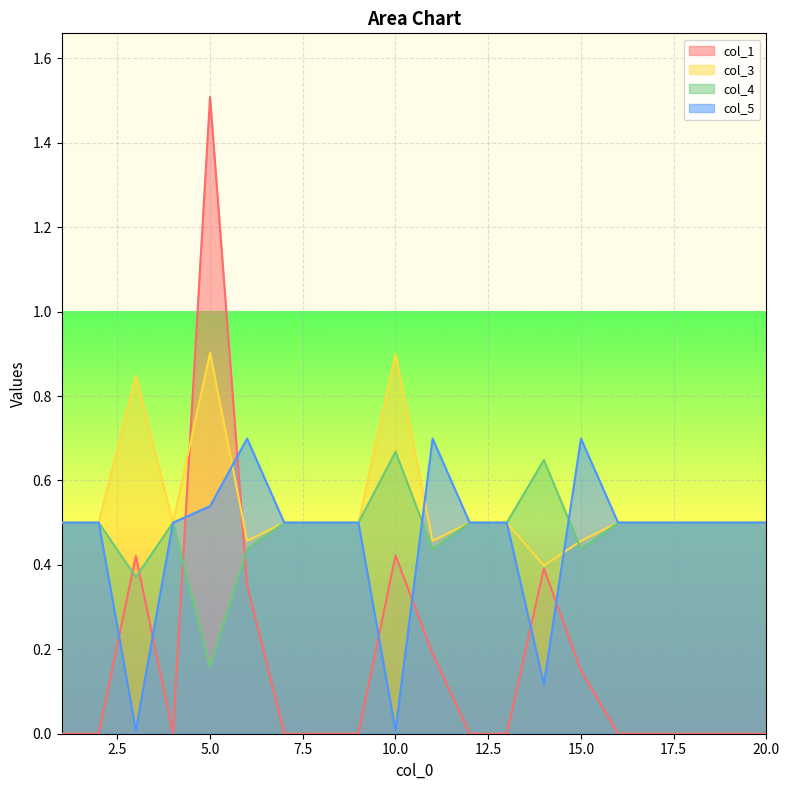

Where is col_4 nearest to the value 0?

5.0